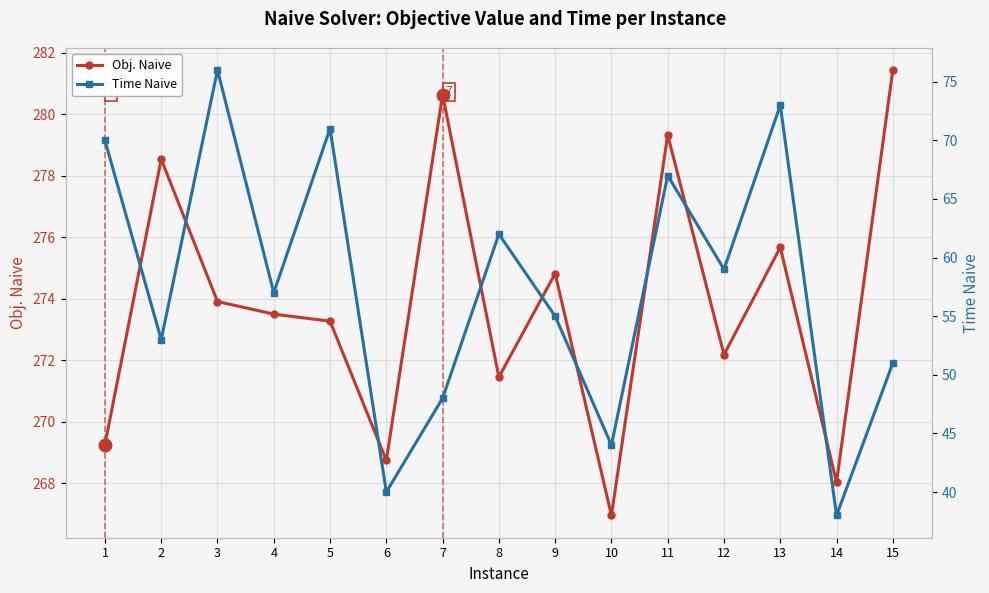

Reading left to right, what are all the values shown in this chart?

Obj. Naive: 1=269.3	2=278.5	3=273.9	4=273.5	5=273.3	6=268.7	7=280.6	8=271.4	9=274.8	10=266.9	11=279.3	12=272.2	13=275.7	14=268.0	15=281.4
Time Naive: 1=70.0	2=53.0	3=76.0	4=57.0	5=71.0	6=40.0	7=48.0	8=62.0	9=55.0	10=44.0	11=67.0	12=59.0	13=73.0	14=38.0	15=51.0